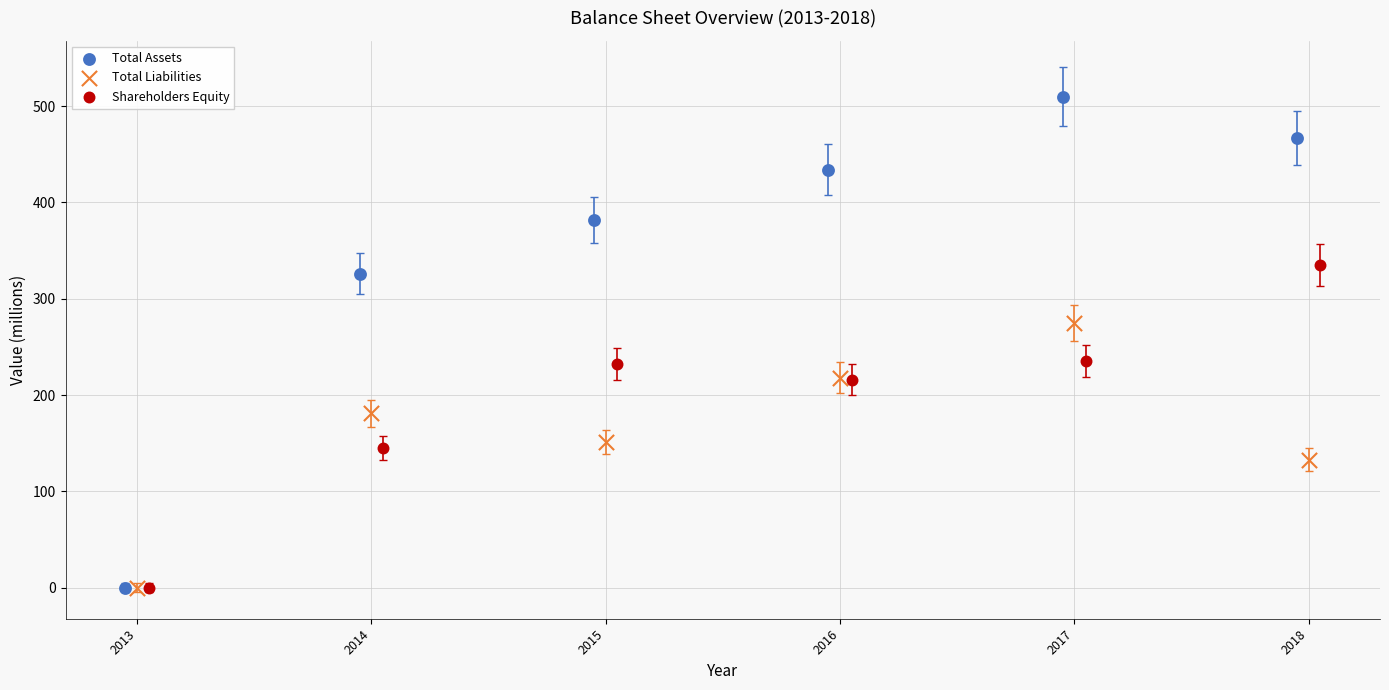

What are all the series names shown in the legend?

Total Assets, Total Liabilities, Shareholders Equity